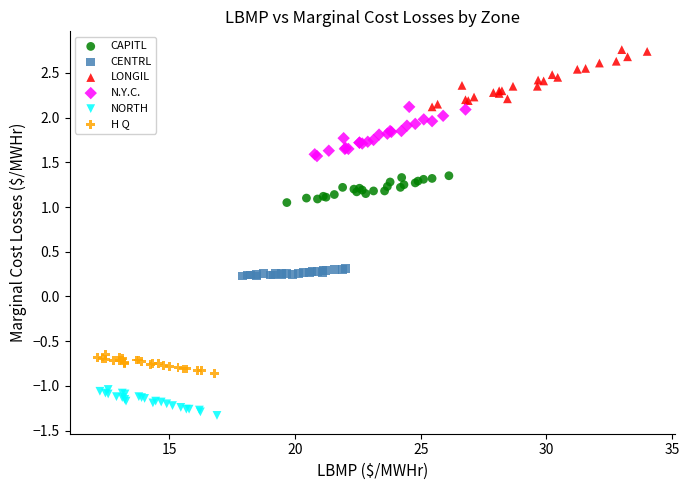

Which series reaches the maximum Y coordinate?

LONGIL